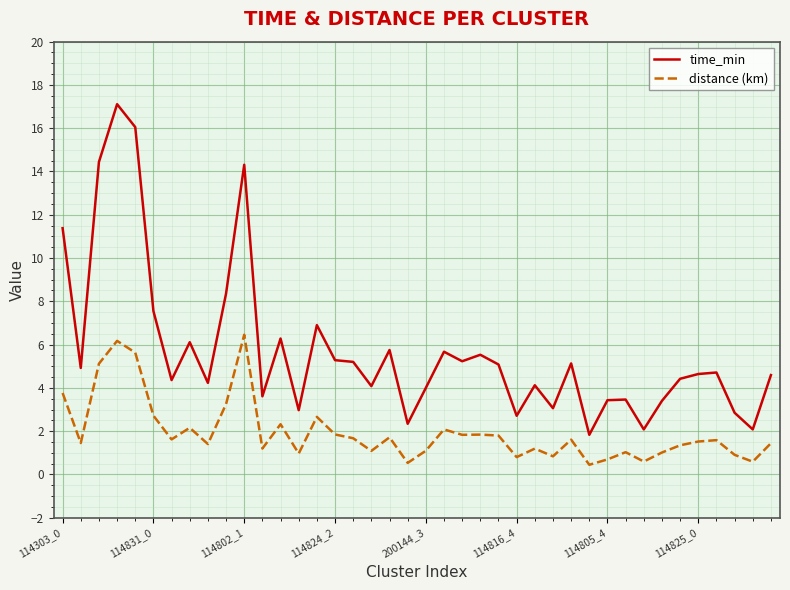

True or false: distance (km) and time_min cross at least once.

False